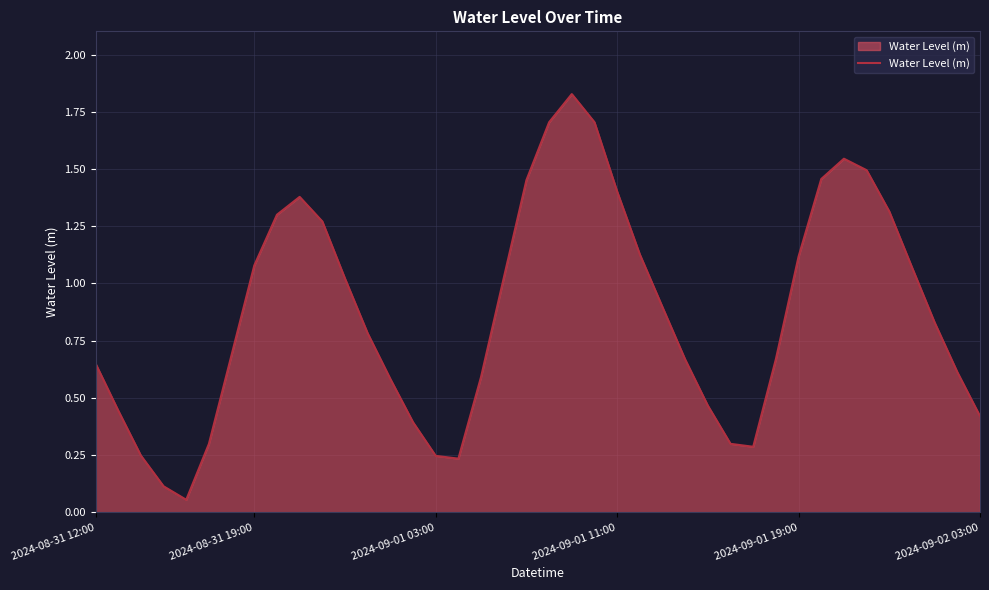

How many lines are shown in the chart?

1